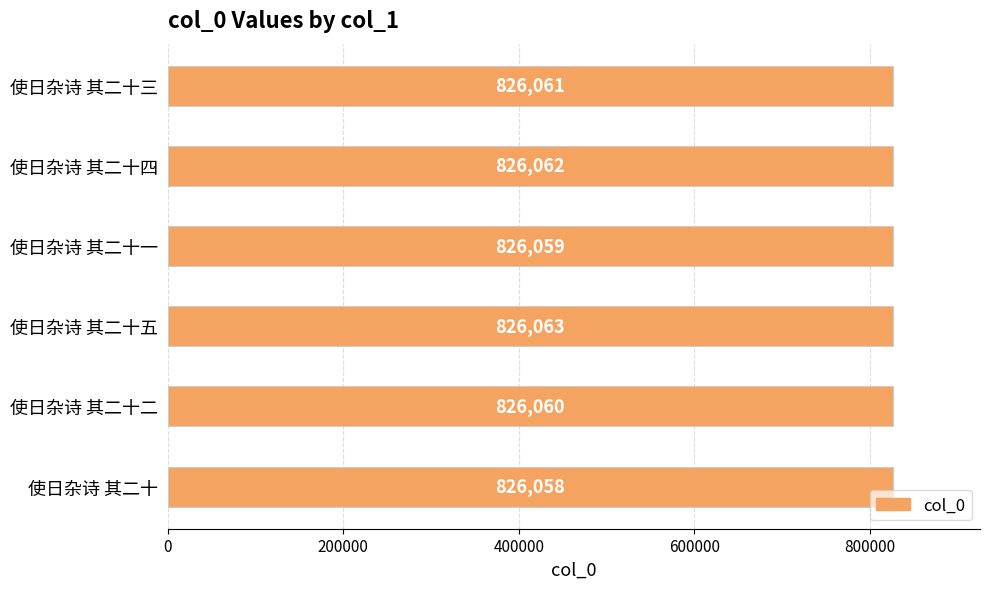

Reading top to bottom, what are all the values shown in this chart?

826061	826062	826059	826063	826060	826058